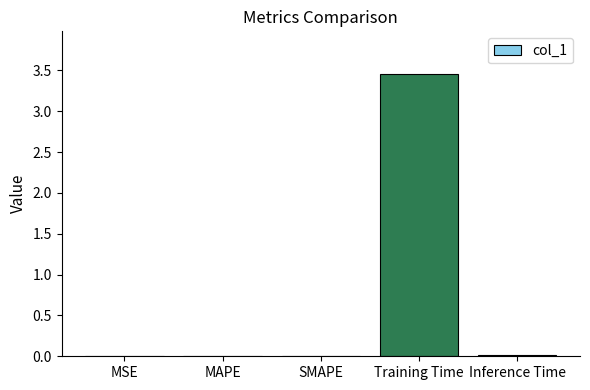

Which category has the highest value across all series?

Training Time